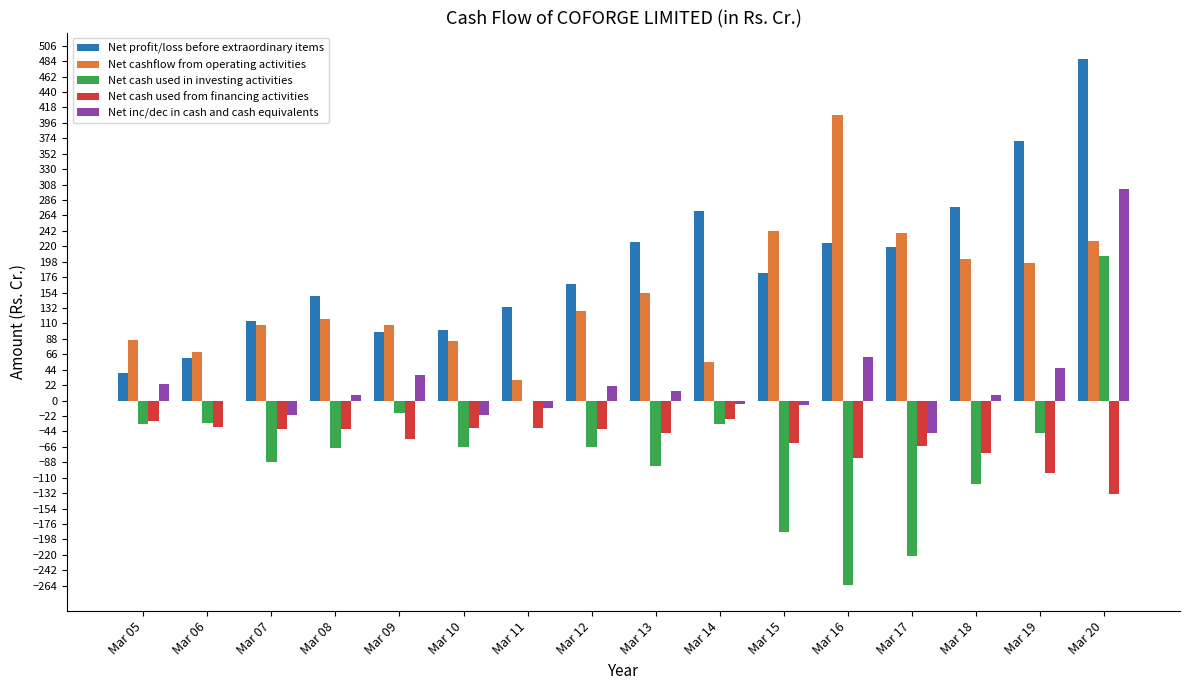

What is the difference between the Net cashflow from operating activities values at Mar 09 and Mar 05?

22.1